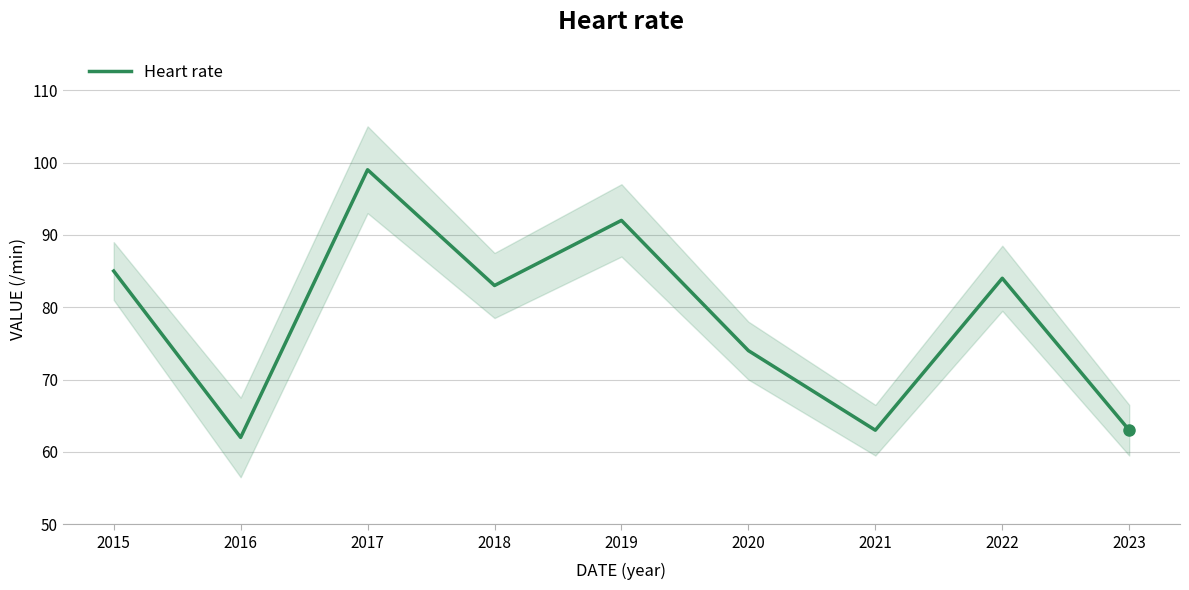

How many lines are shown in the chart?

1